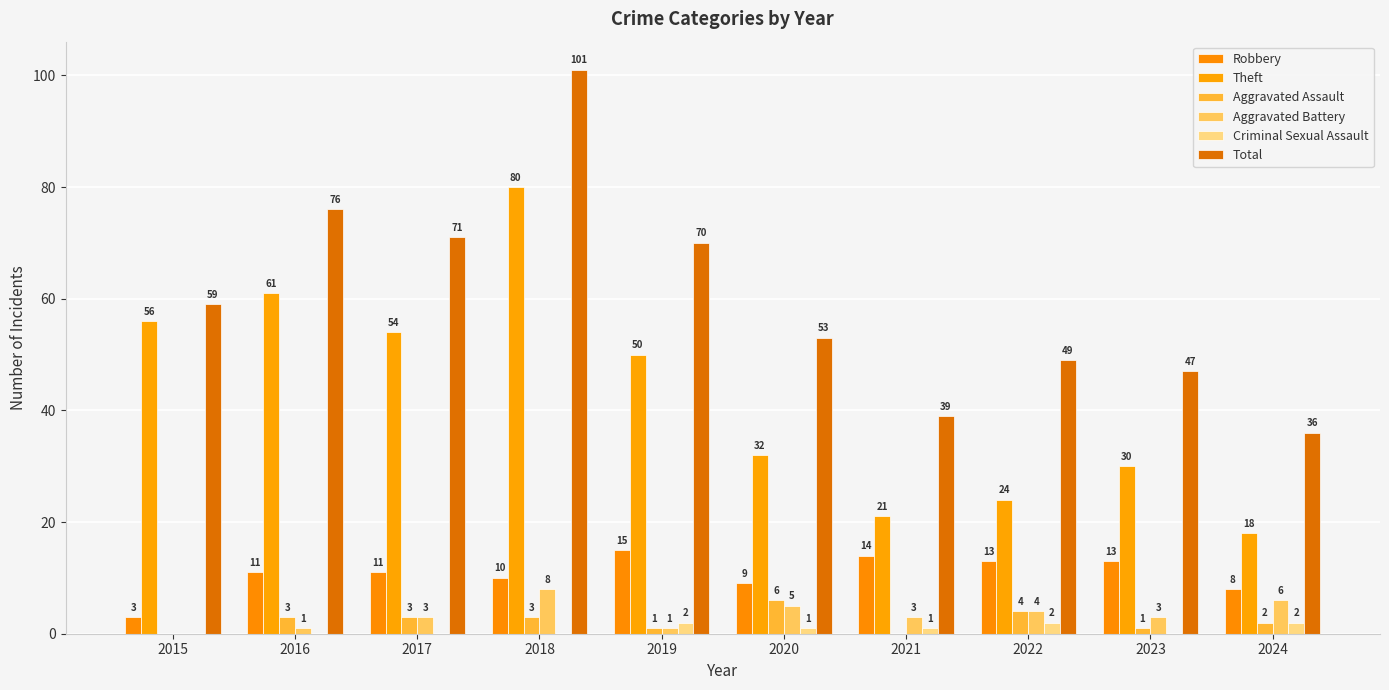

Which has a higher value, 2017 or 2024?

2017